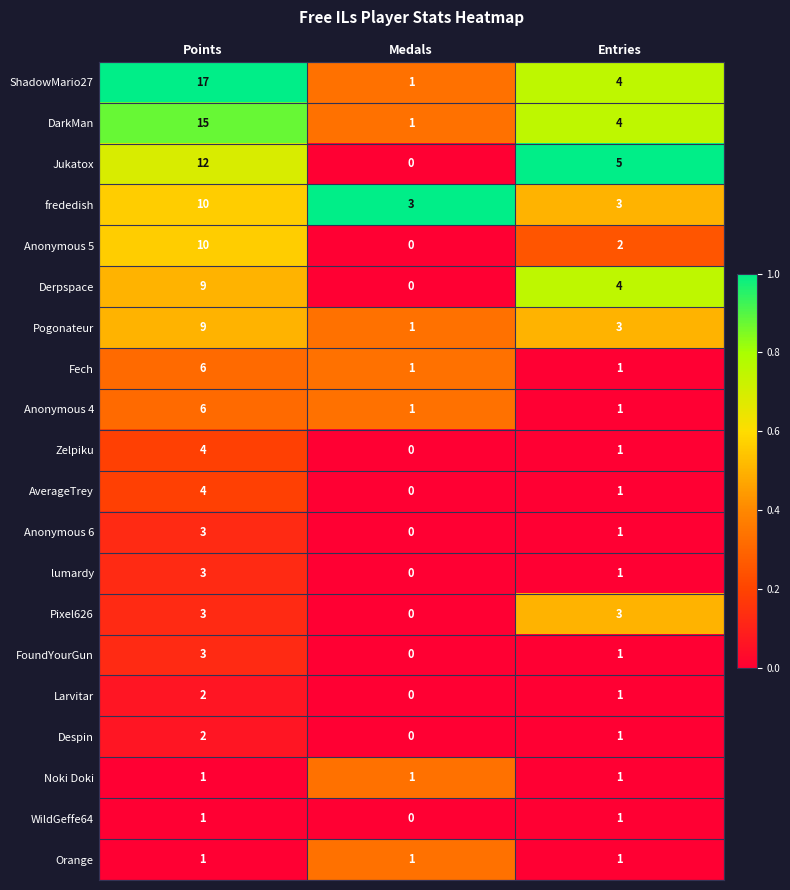

How many categories are shown in the chart?

3